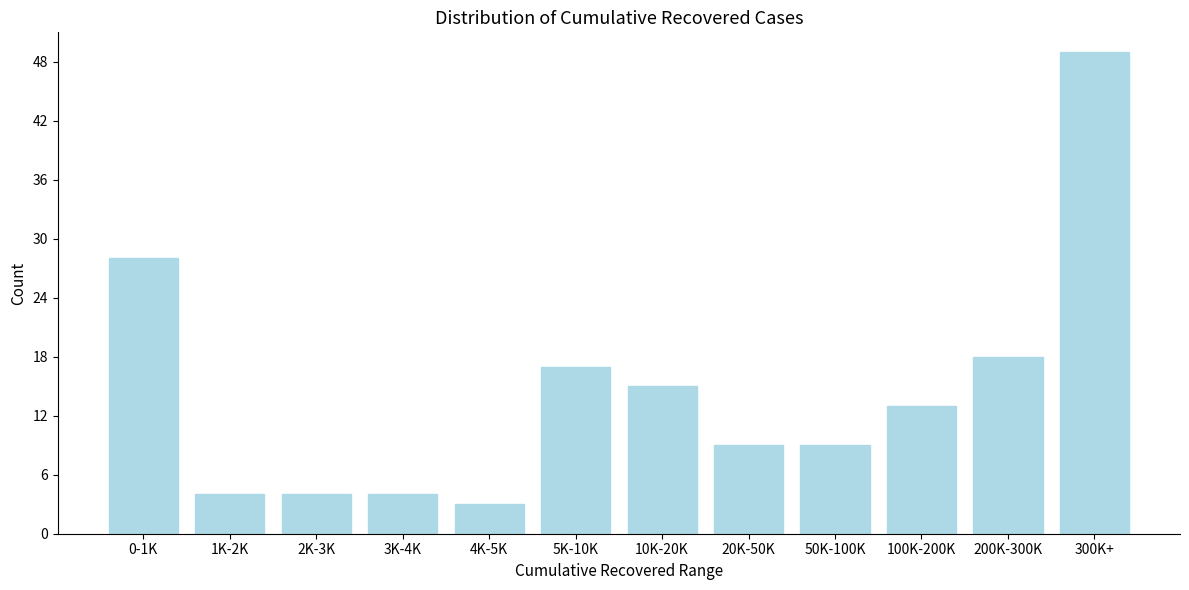

Reading left to right, extract all data points from this chart.

0-1K=28	1K-2K=4	2K-3K=4	3K-4K=4	4K-5K=3	5K-10K=17	10K-20K=15	20K-50K=9	50K-100K=9	100K-200K=13	200K-300K=18	300K+=49